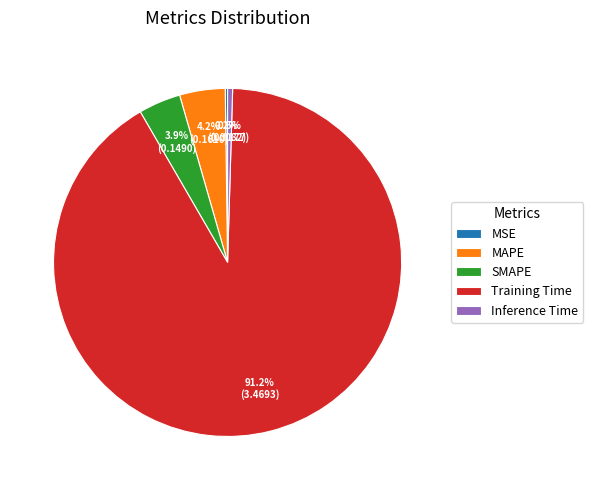

Is there any slice that represents more than half of the pie?

Yes